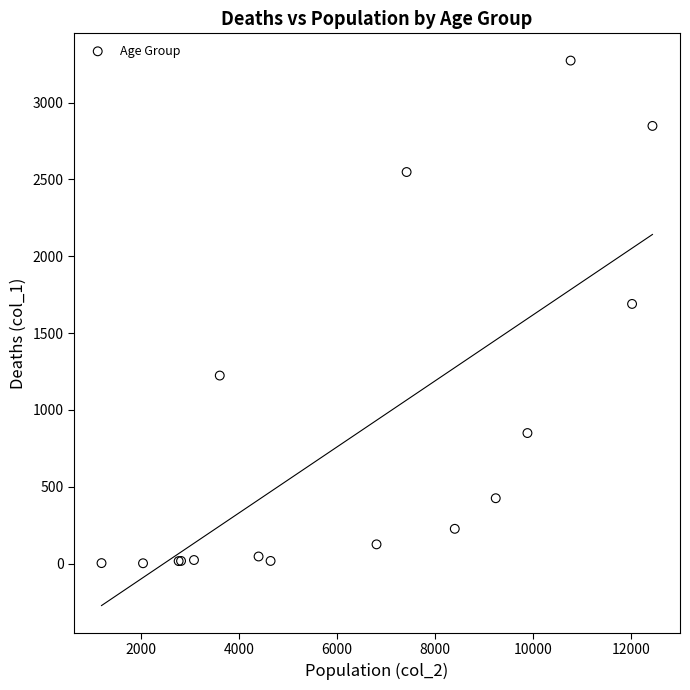

What Y value in the scatter plot is closest to 1638?

1690